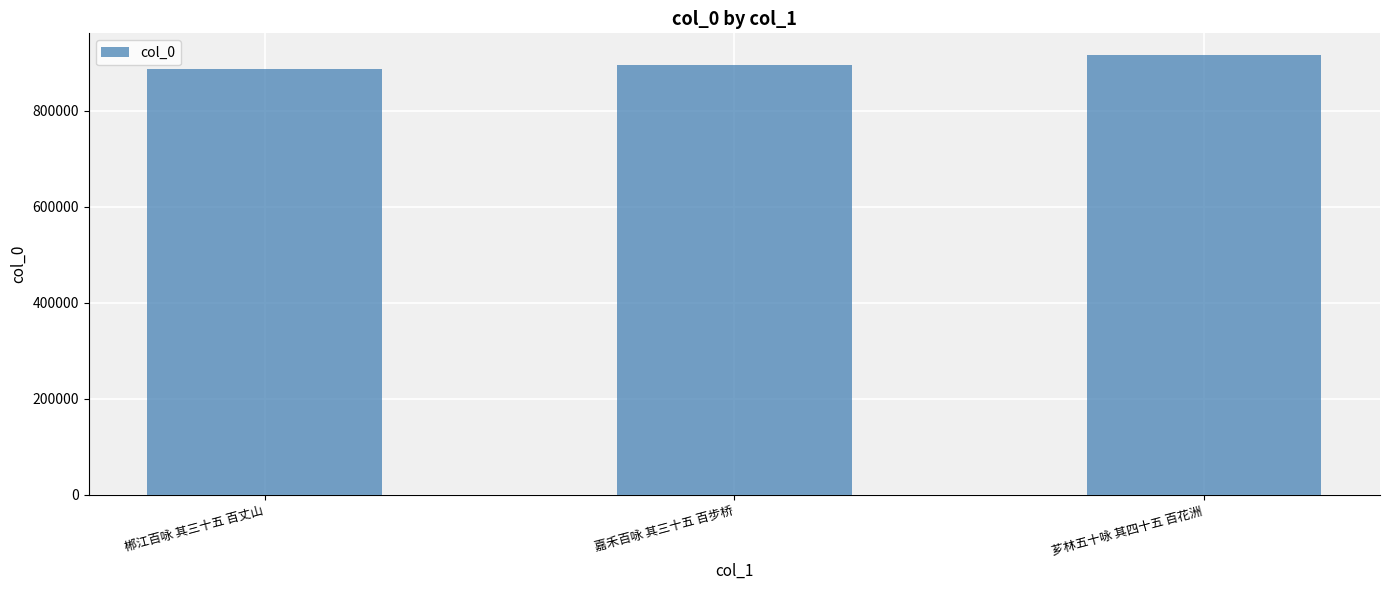

List the labels in order of value, largest first.

芗林五十咏 其四十五 百花洲, 嘉禾百咏 其三十五 百步桥, 郴江百咏 其三十五 百丈山